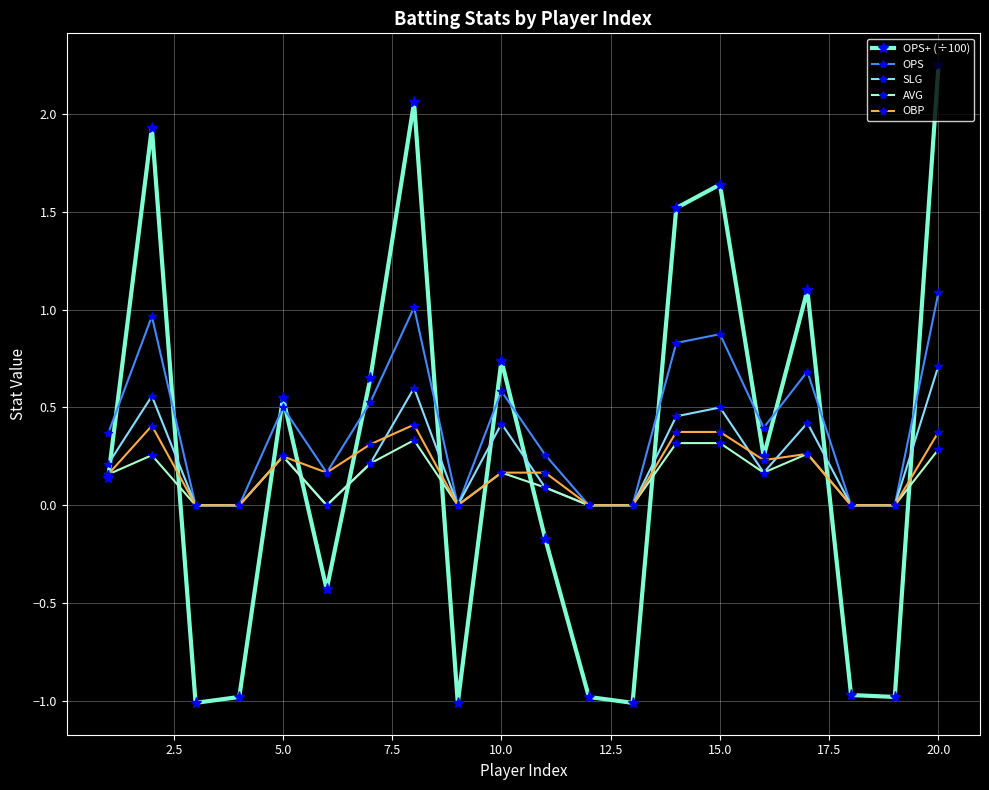

What is the minimum value shown in the chart?

-1.0